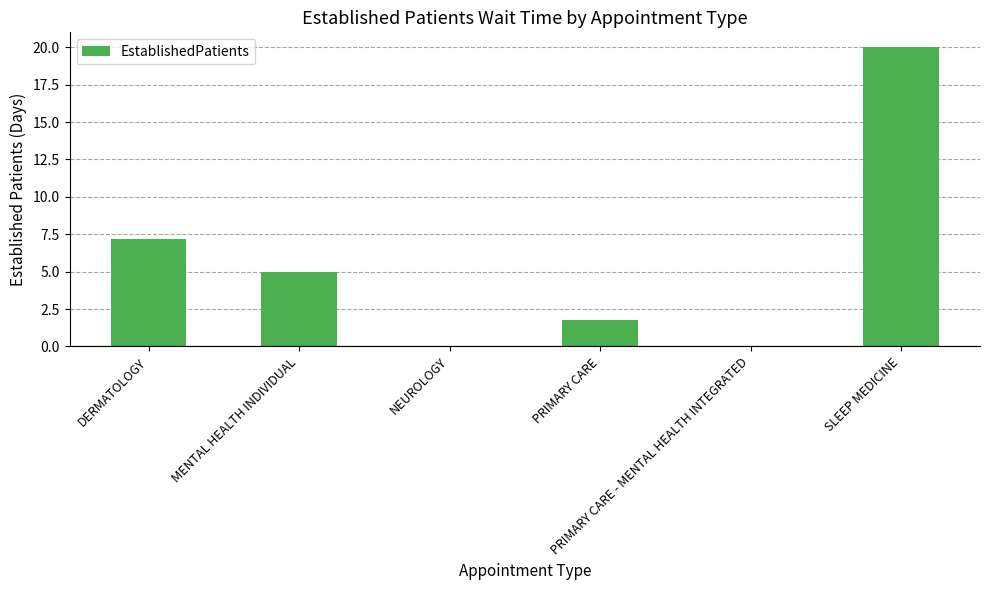

Reading left to right, what are all the values shown in this chart?

7.2	5.0	0.0	1.8	0.0	20.0